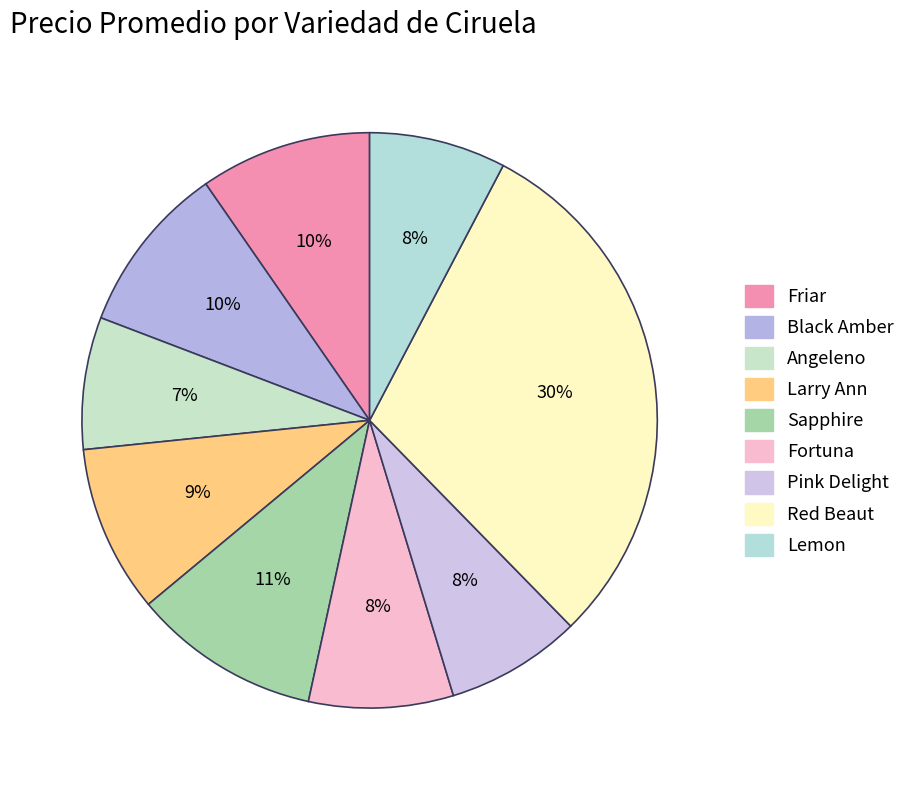

Is there any slice that represents more than half of the pie?

No